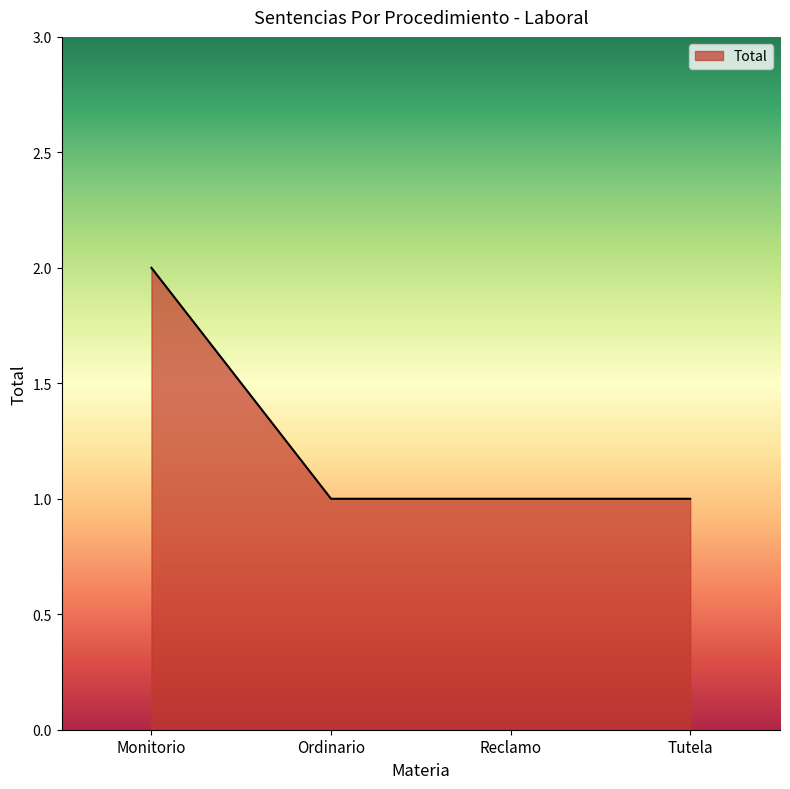

What is the maximum value shown in the chart?

2